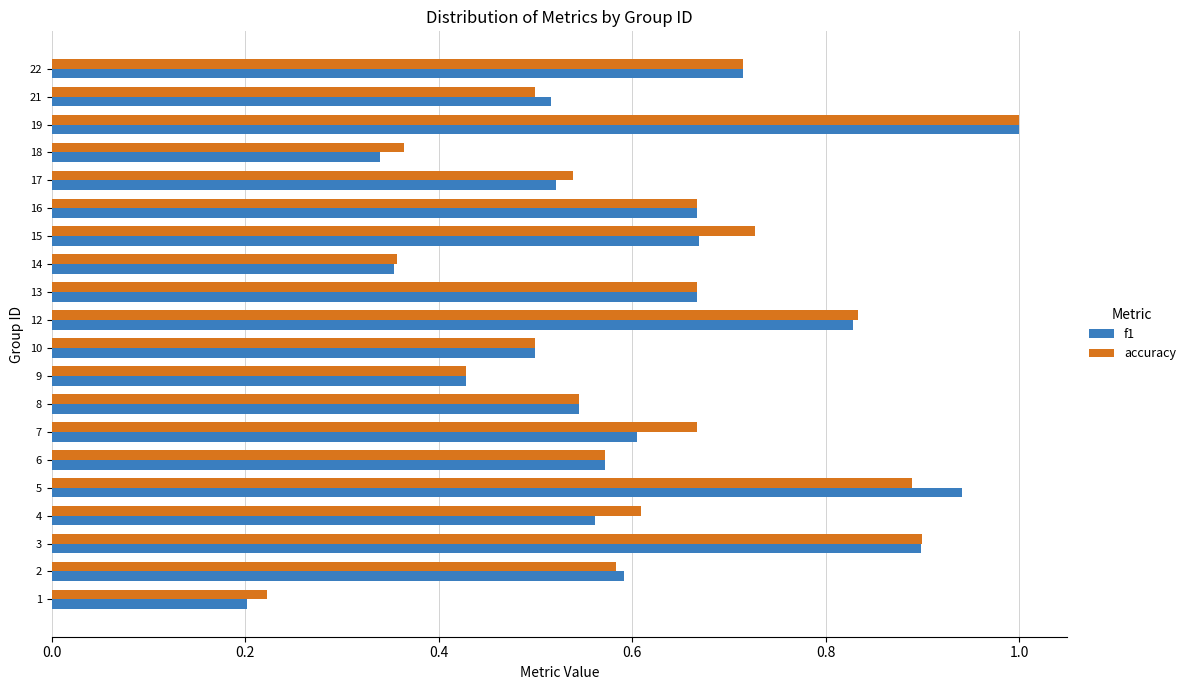

The value of f1 at 10 is 0.5. True or false?

True